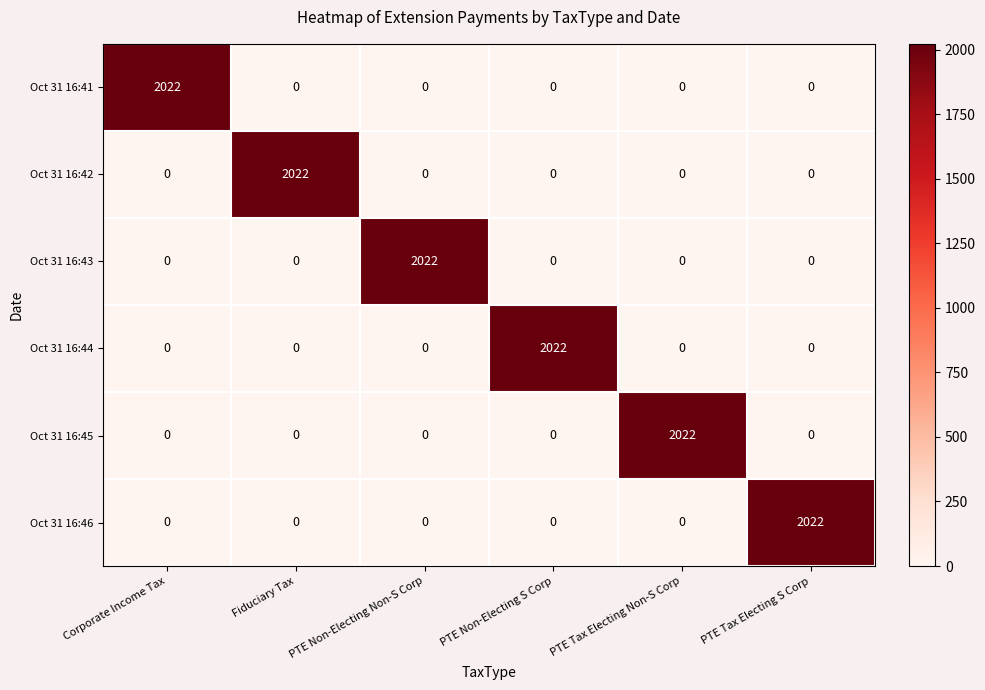

True or false: Oct 31 16:44 has a value of 0 at Fiduciary Tax.

True